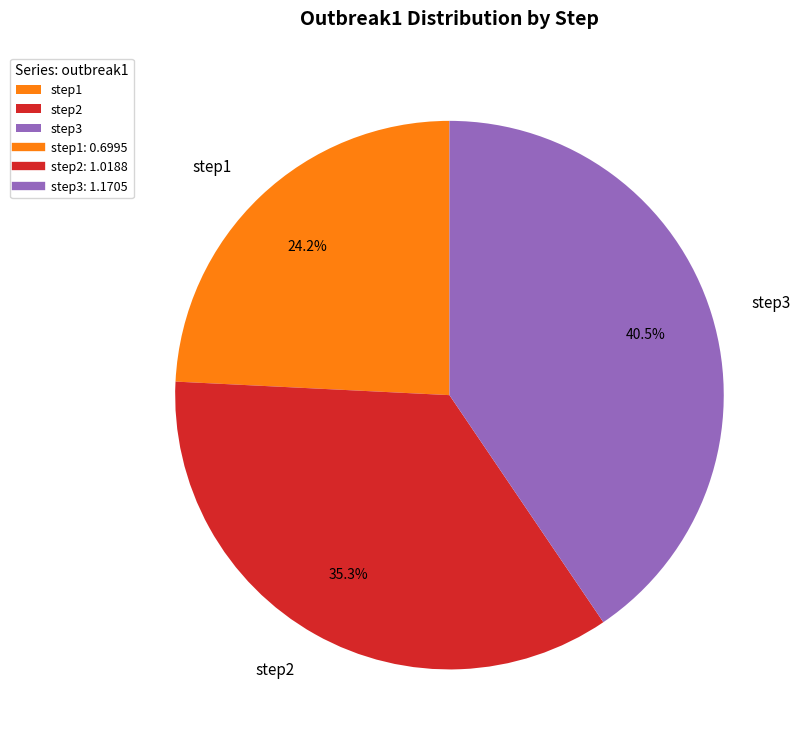

Which has a higher value, step2 or step3?

step3